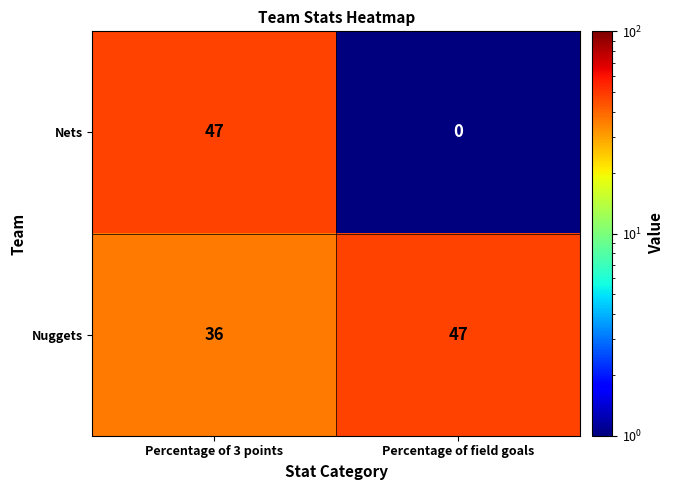

What is the average value of the Nets series?

24